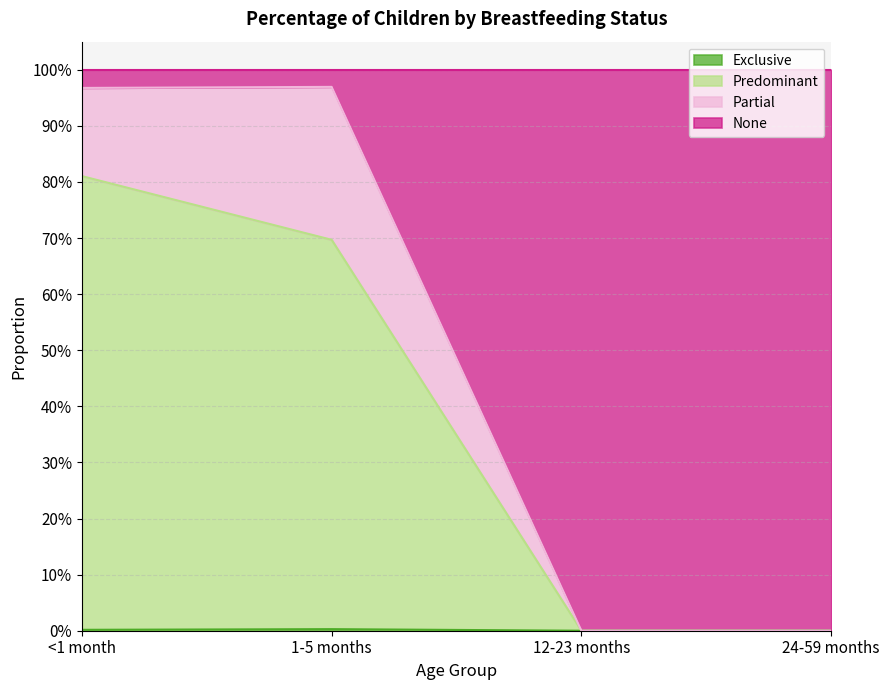

Does the chart have visible grid lines?

Yes